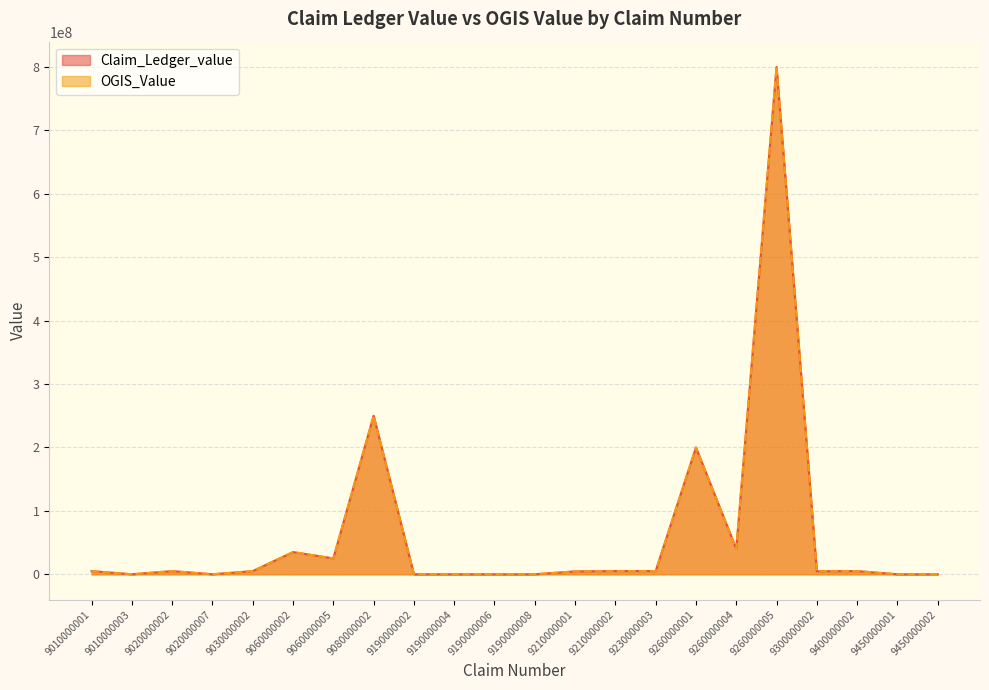

What is the minimum value for Claim_Ledger_value?

500.0